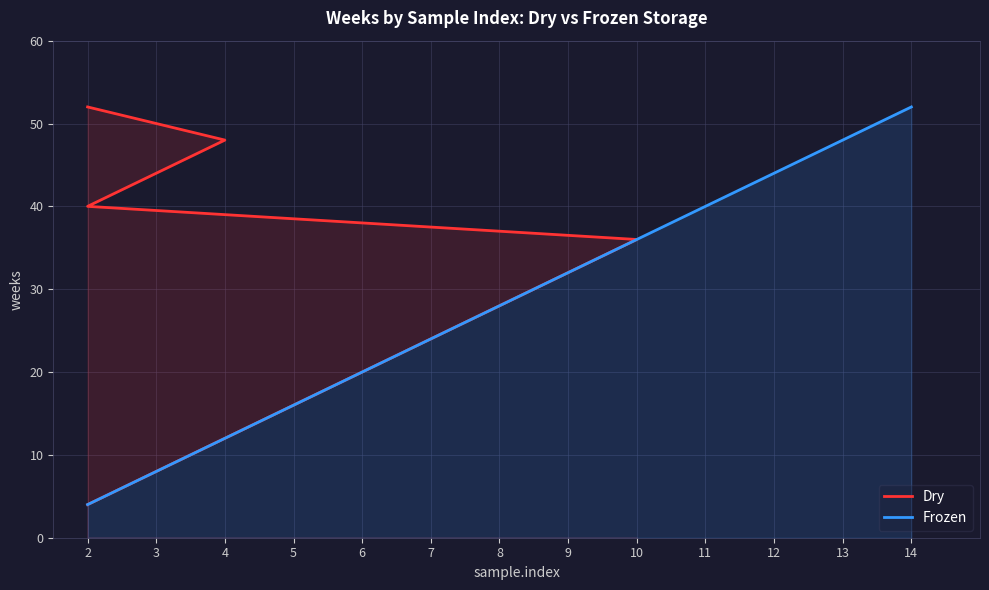

Does the chart have visible grid lines?

Yes